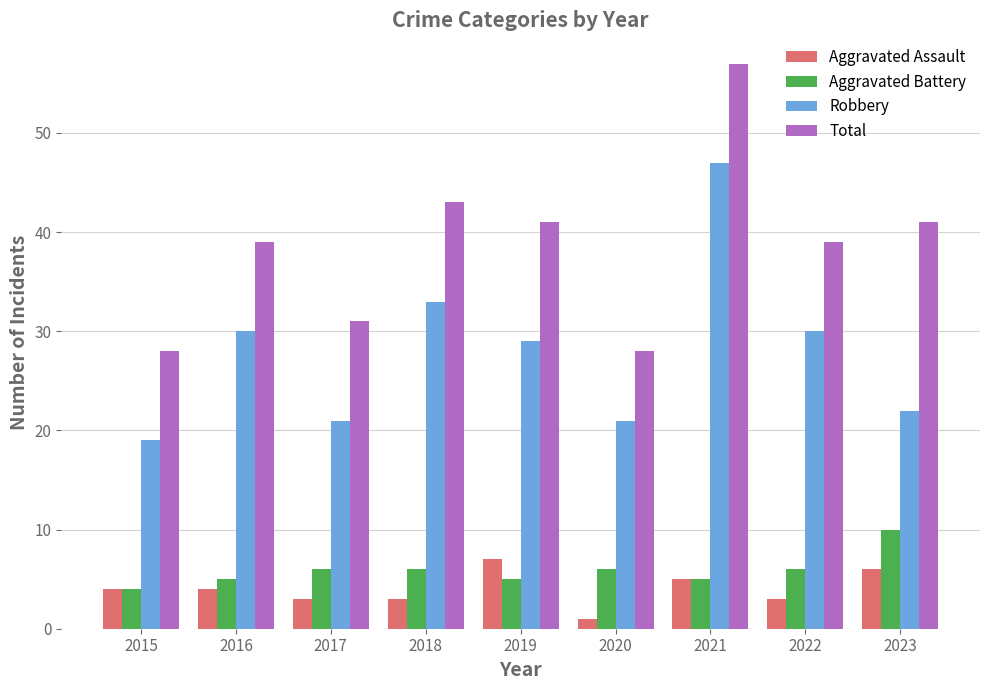

What is the difference between the maximum and minimum values in the Total series?

29